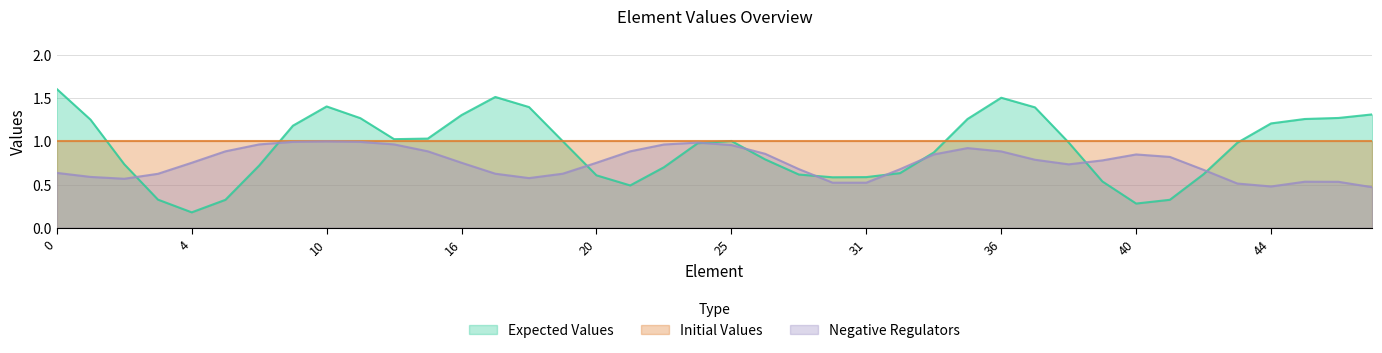

Rank the series by their maximum value, from highest to lowest.

Expected Values, Initial Values, Negative Regulators